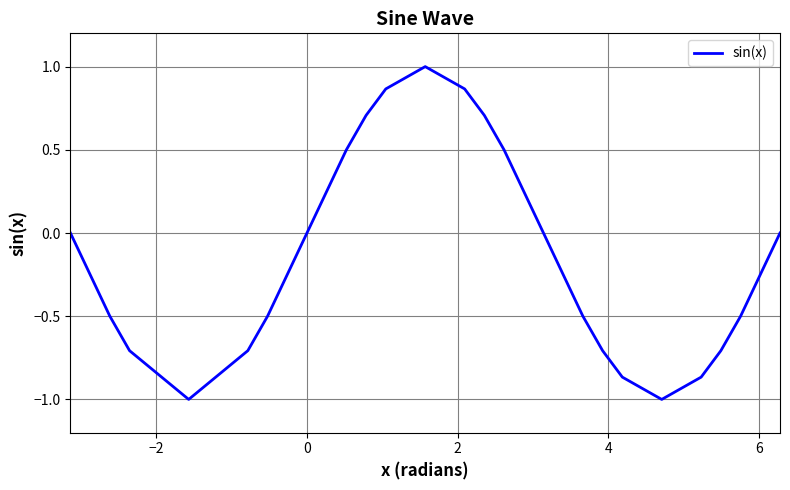

What is the difference between the maximum and minimum values?

2.0